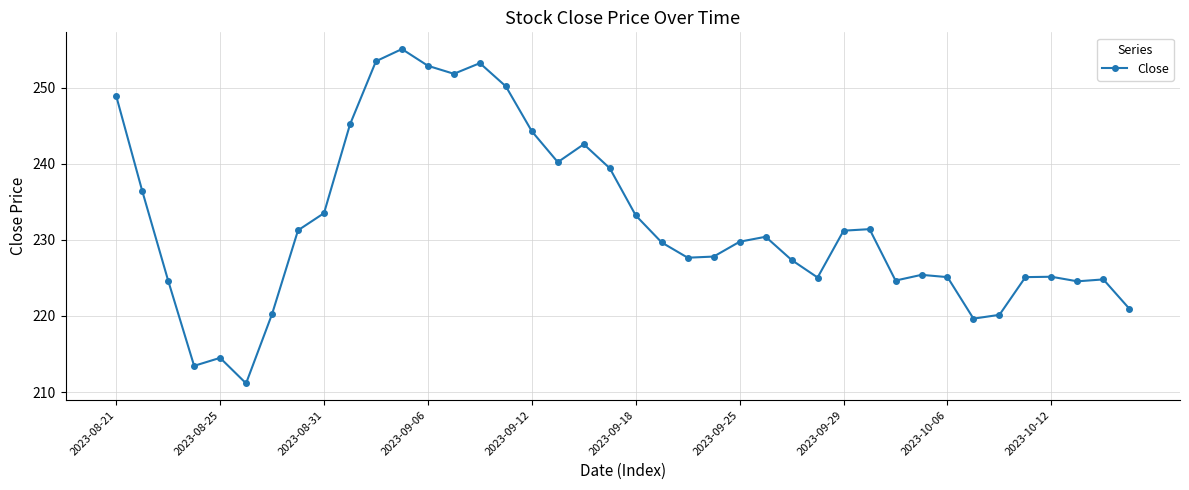

What is the minimum value shown in the chart?

211.1